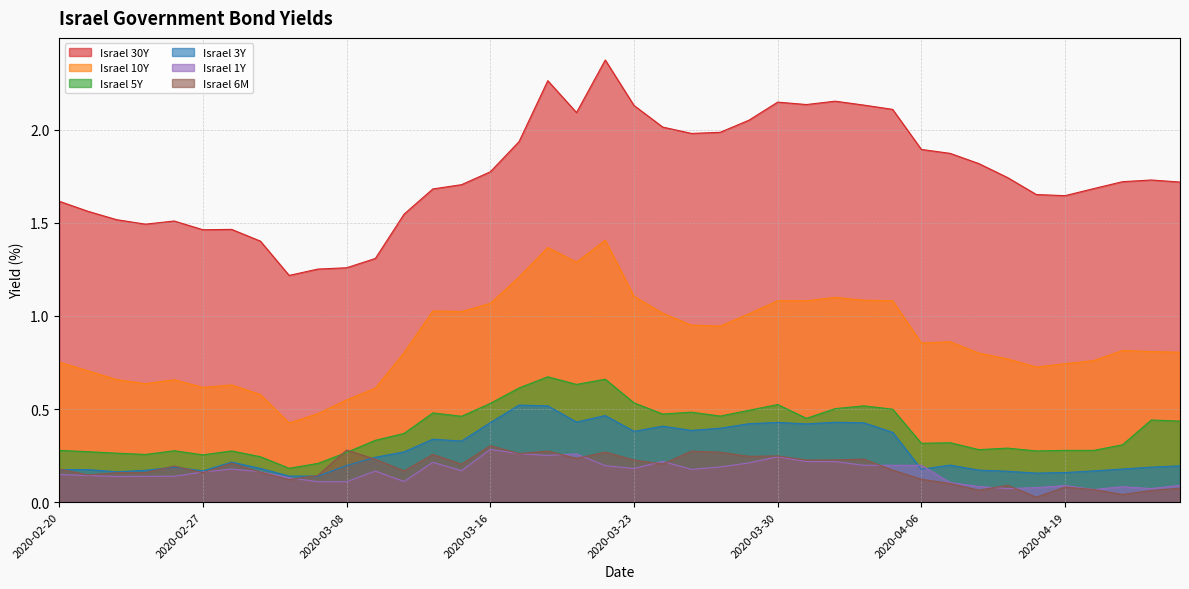

What is the label of the 34th point from the right?

2020-03-01